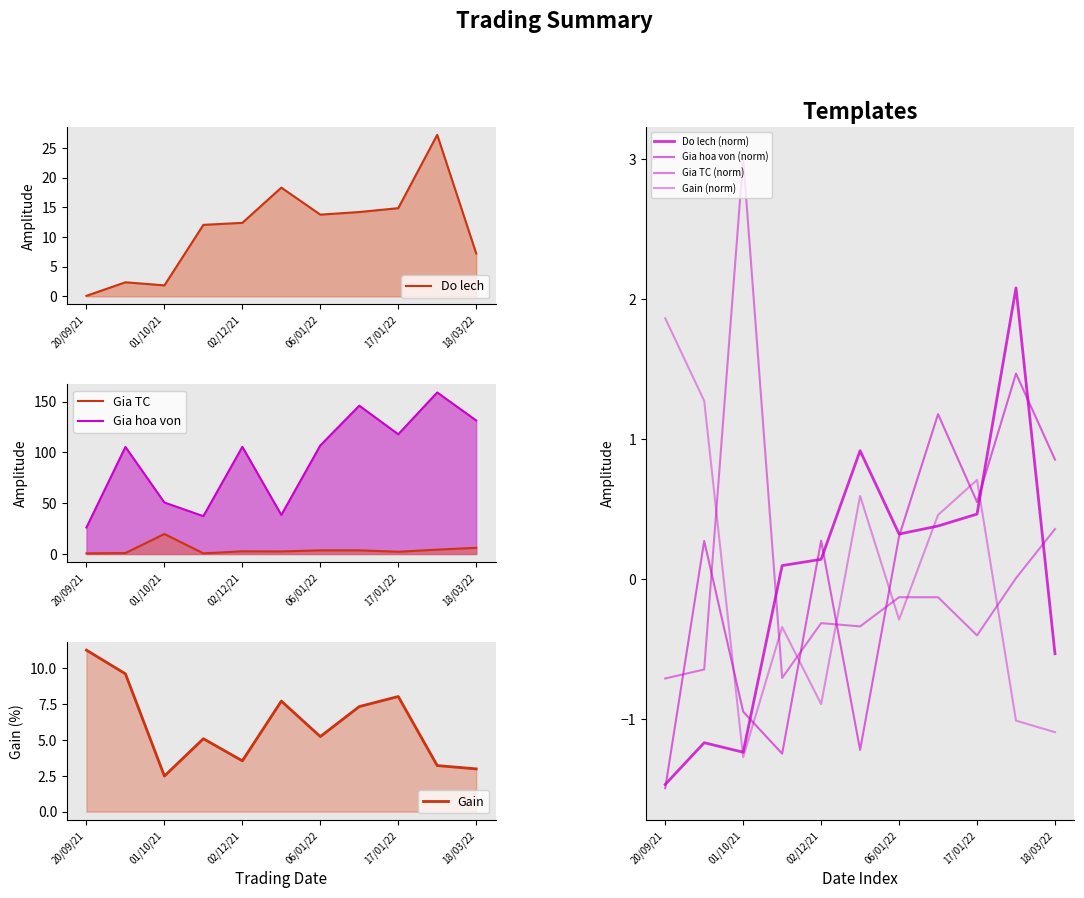

What is the label of the 6th point from the right?

05/01/22